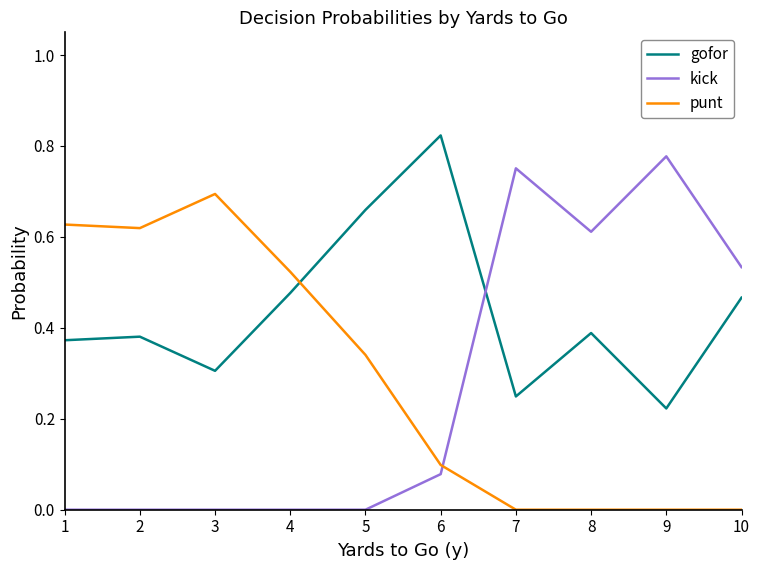

Which series ends up on top after the final intersection of gofor and kick?

kick